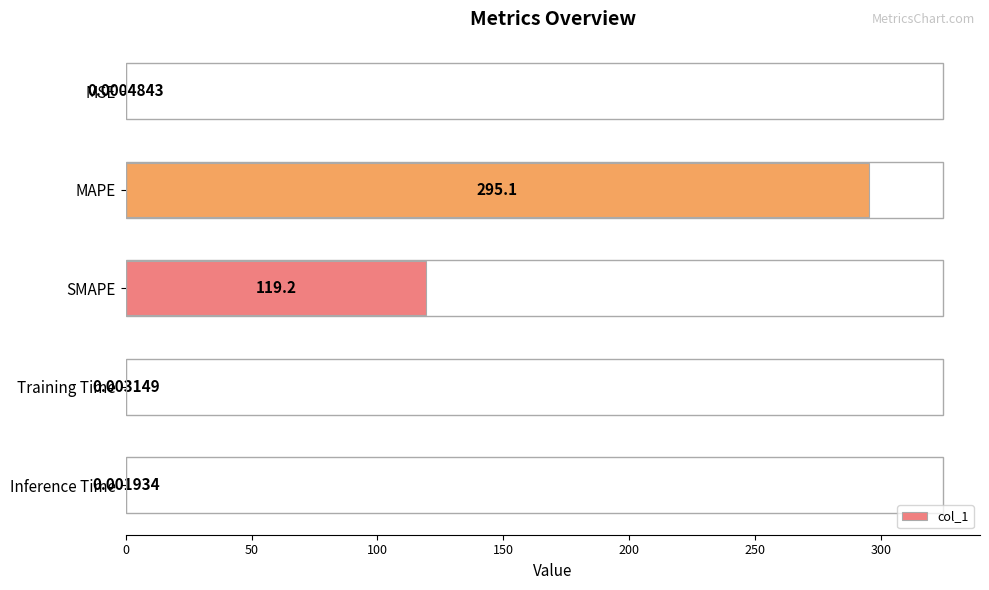

At which category does the chart reach its peak across all series?

MAPE